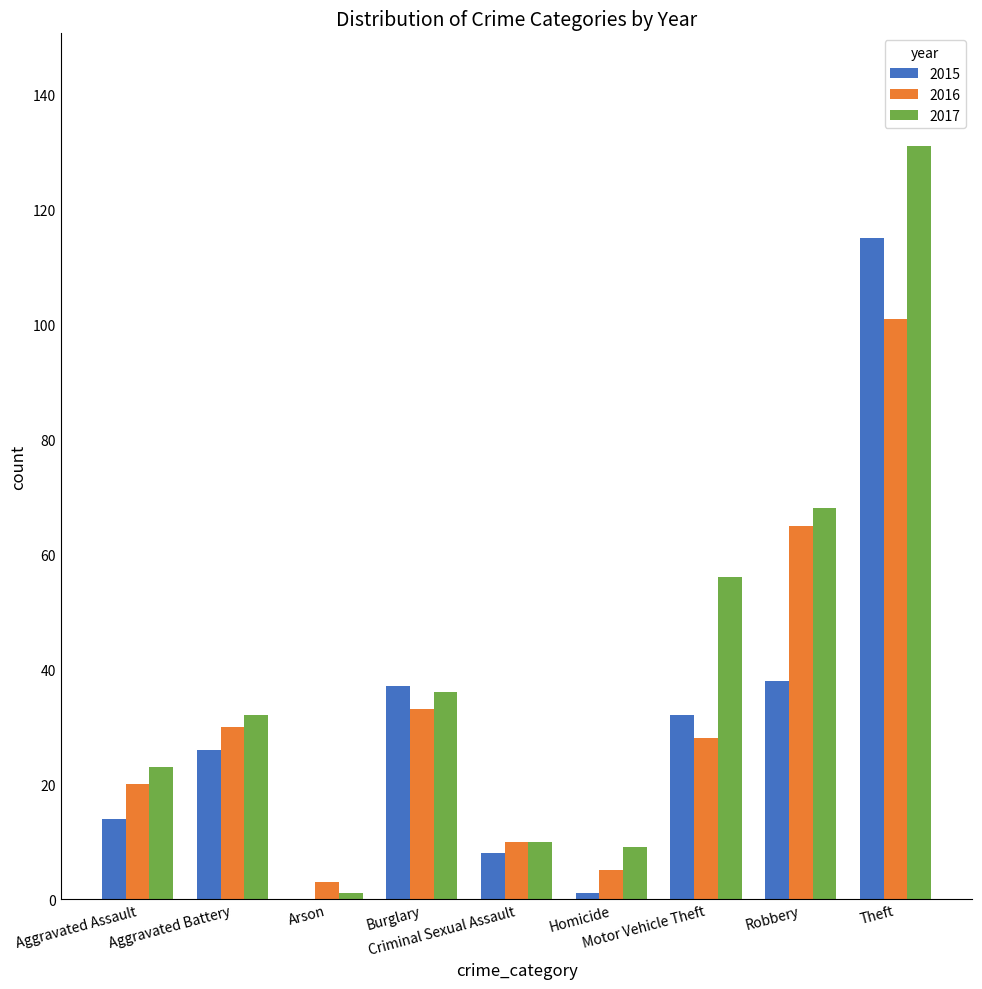

At which label is 2015 closest to 57?

Robbery